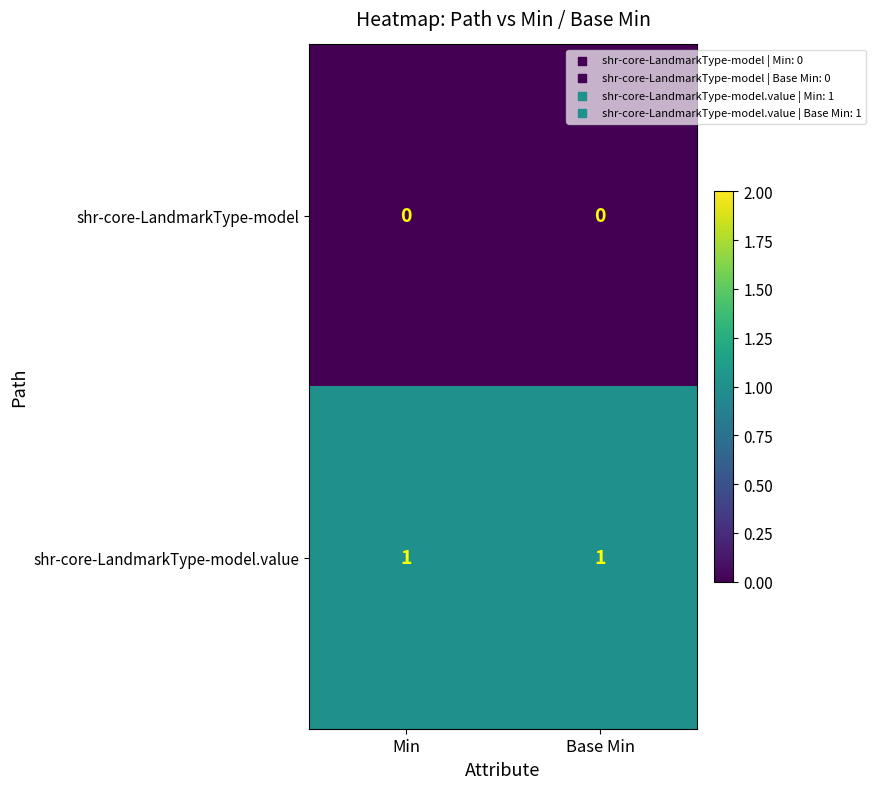

The value of shr-core-LandmarkType-model at Min is 0. True or false?

True